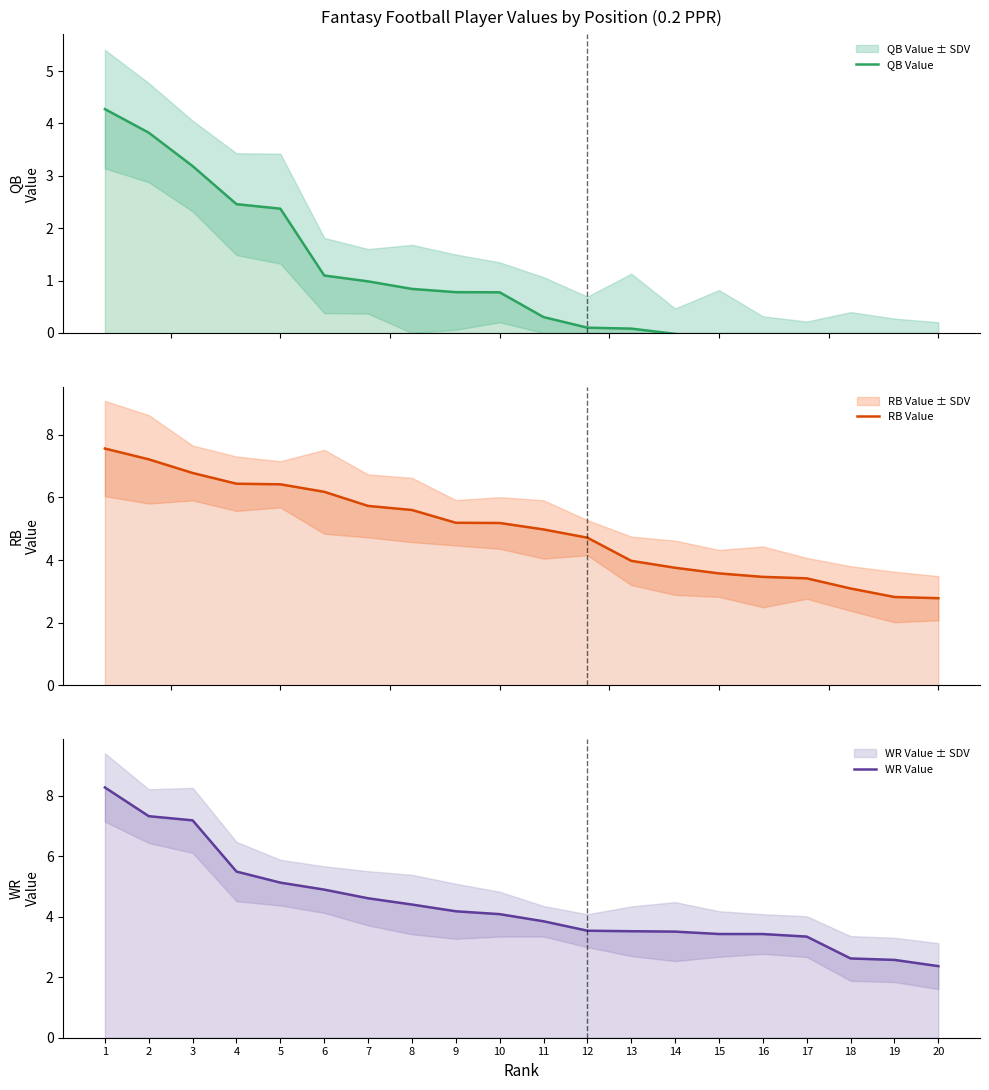

Which series ends up on top after the final intersection of WR Value and RB Value?

RB Value